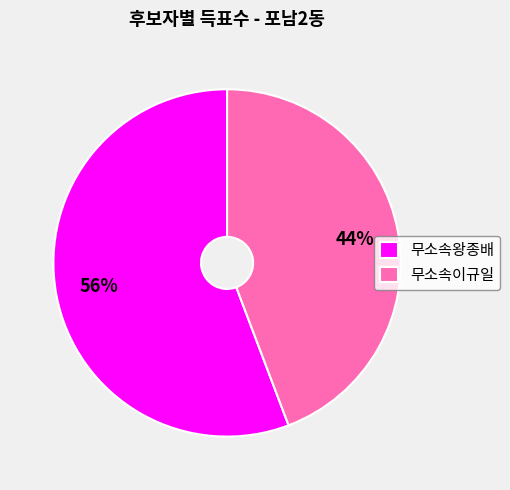

What is the majority slice?

무소속왕종배